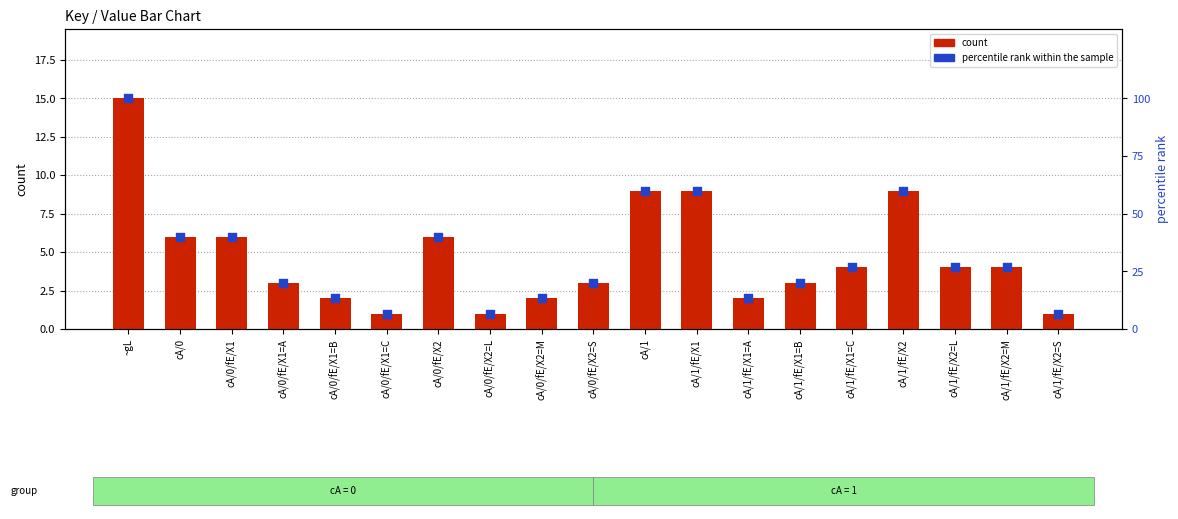

What are all the series names shown in the legend?

count, percentile rank within the sample